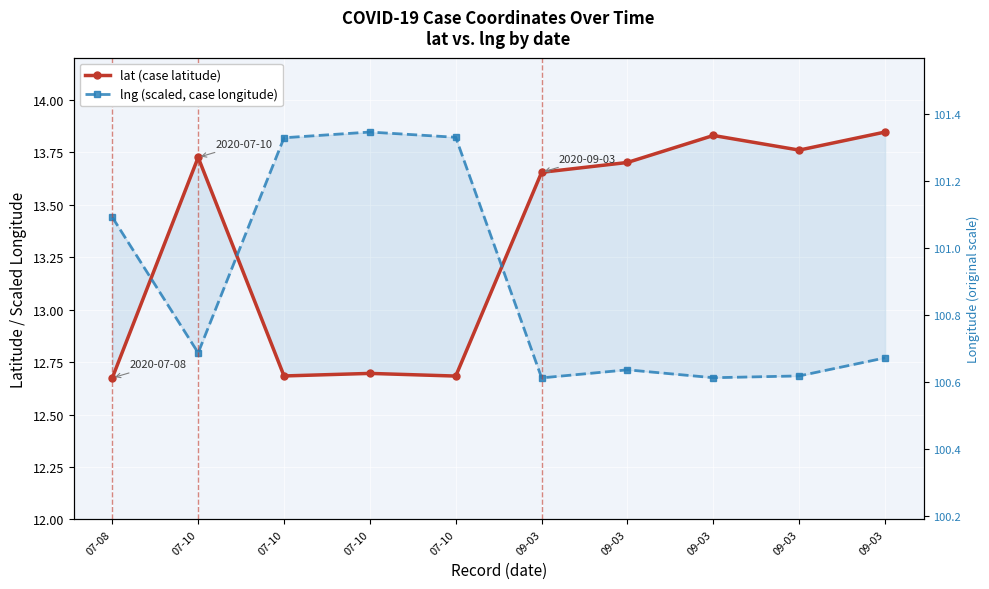

Does the chart display data point markers on the line(s)?

Yes